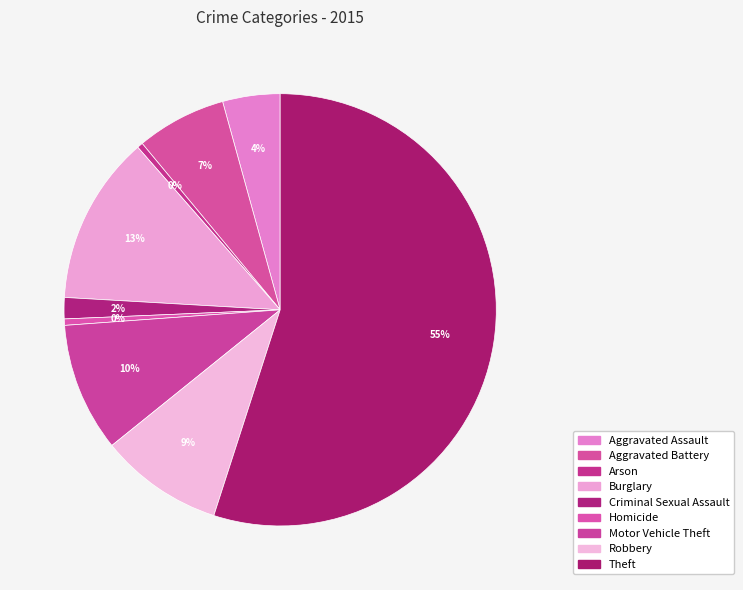

How many segments does this pie chart have?

9